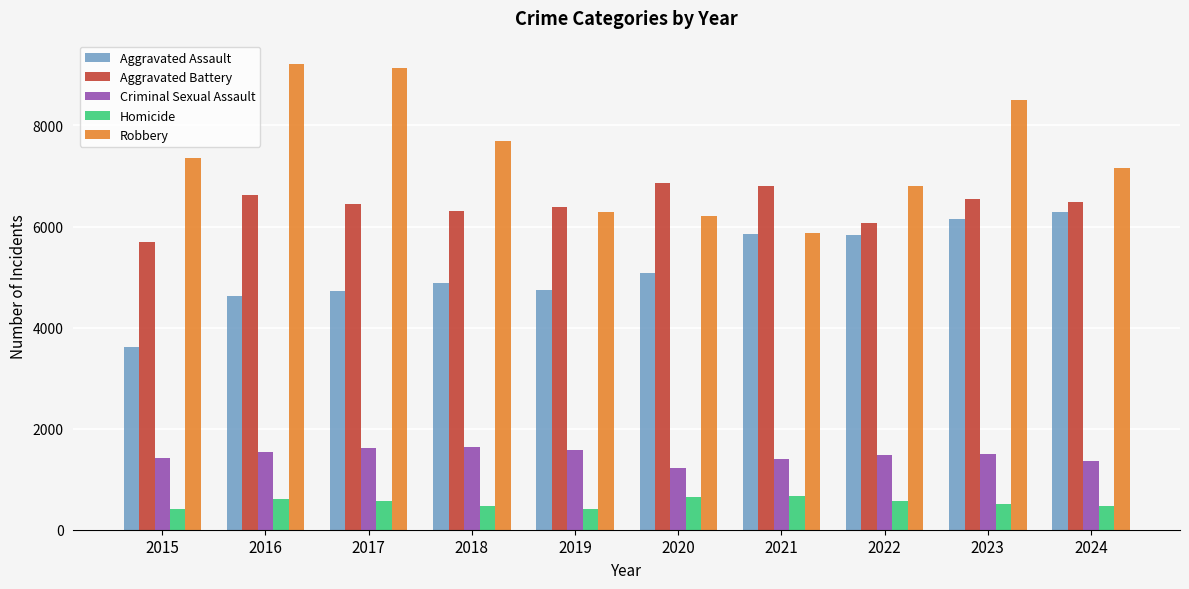

At how many categories does at least one series exceed 1817?

10